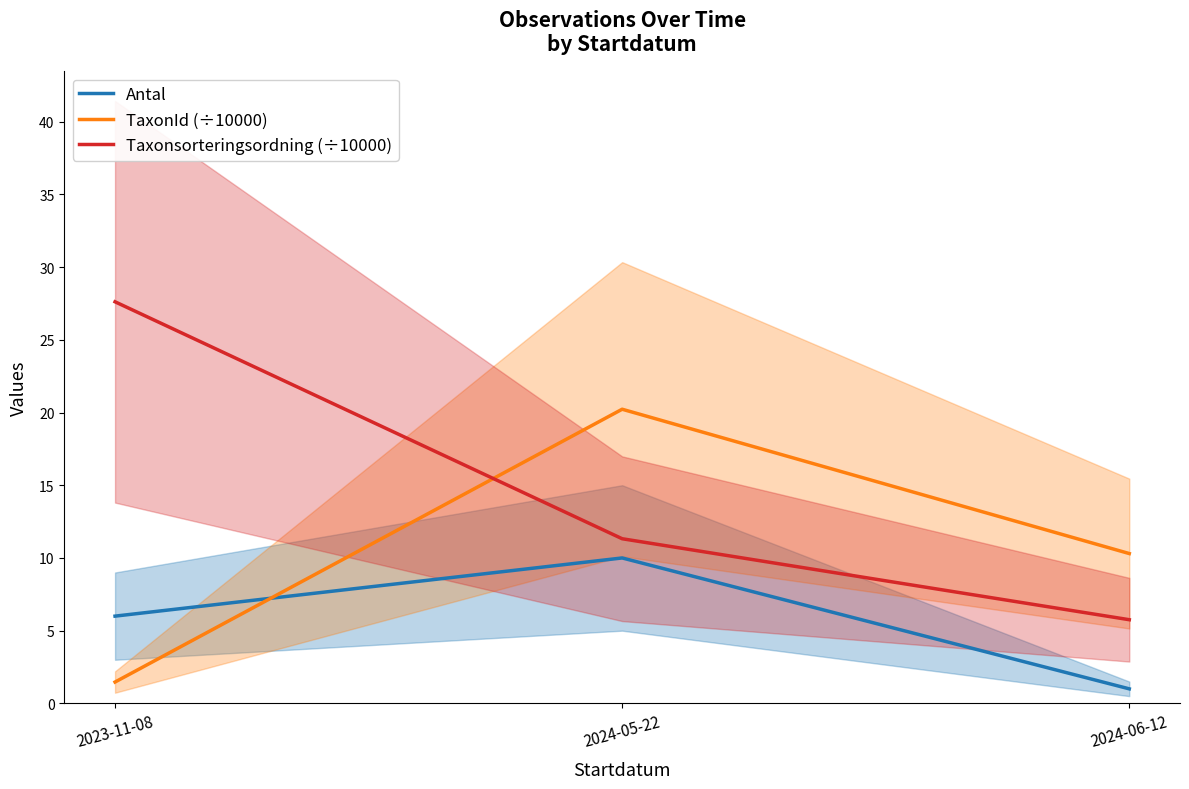

At which category does the chart reach its peak across all series?

2023-11-08